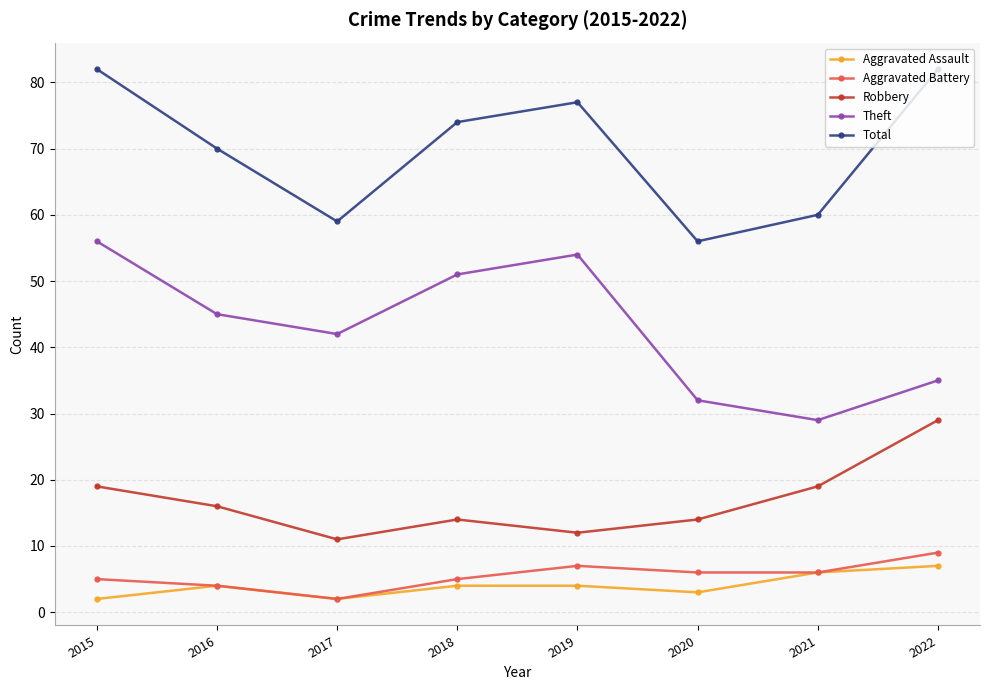

At how many categories does at least one series exceed 33?

8